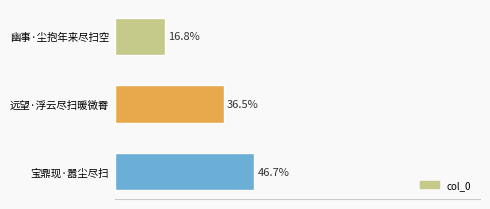

Does the chart contain any negative values?

No